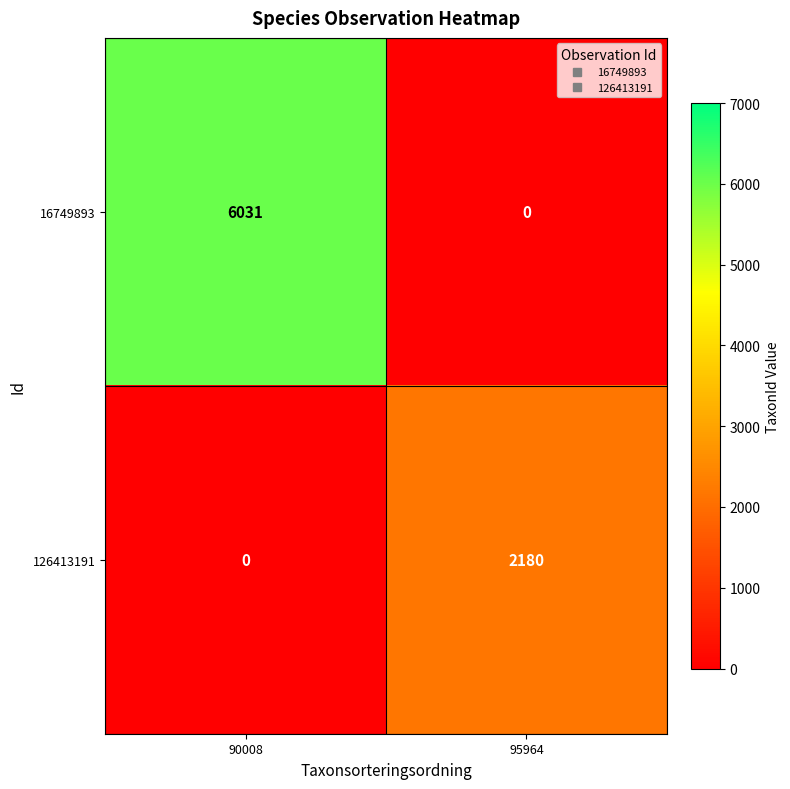

At which label does 16749893 reach its peak?

90008